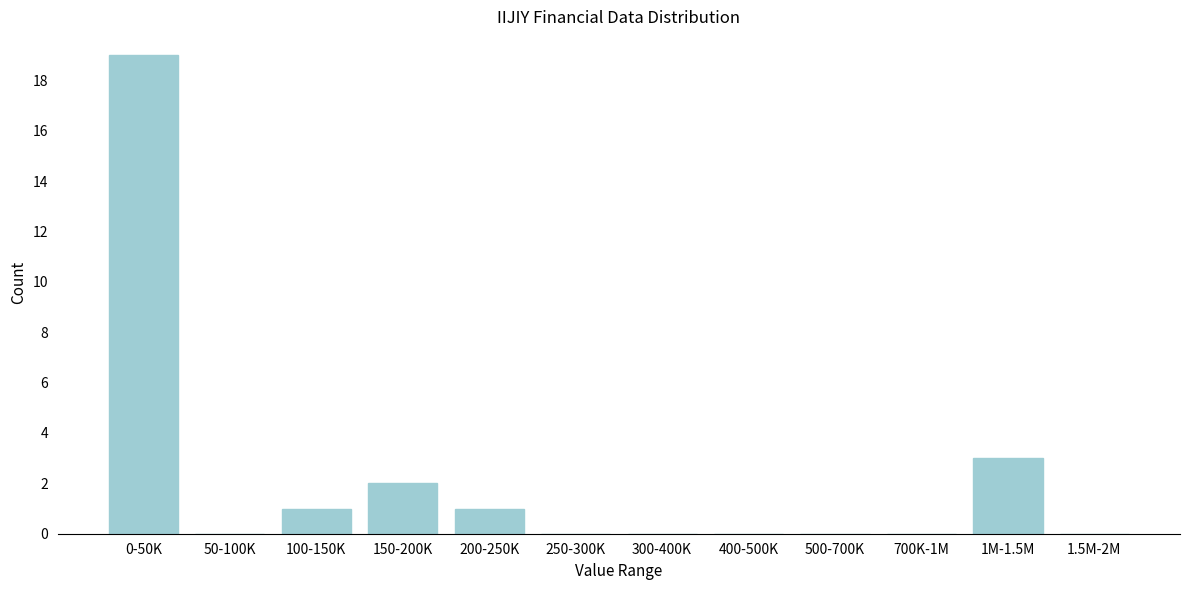

Reading left to right, list all the values displayed in this chart.

0-50K=19	50-100K=0	100-150K=1	150-200K=2	200-250K=1	250-300K=0	300-400K=0	400-500K=0	500-700K=0	700K-1M=0	1M-1.5M=3	1.5M-2M=0